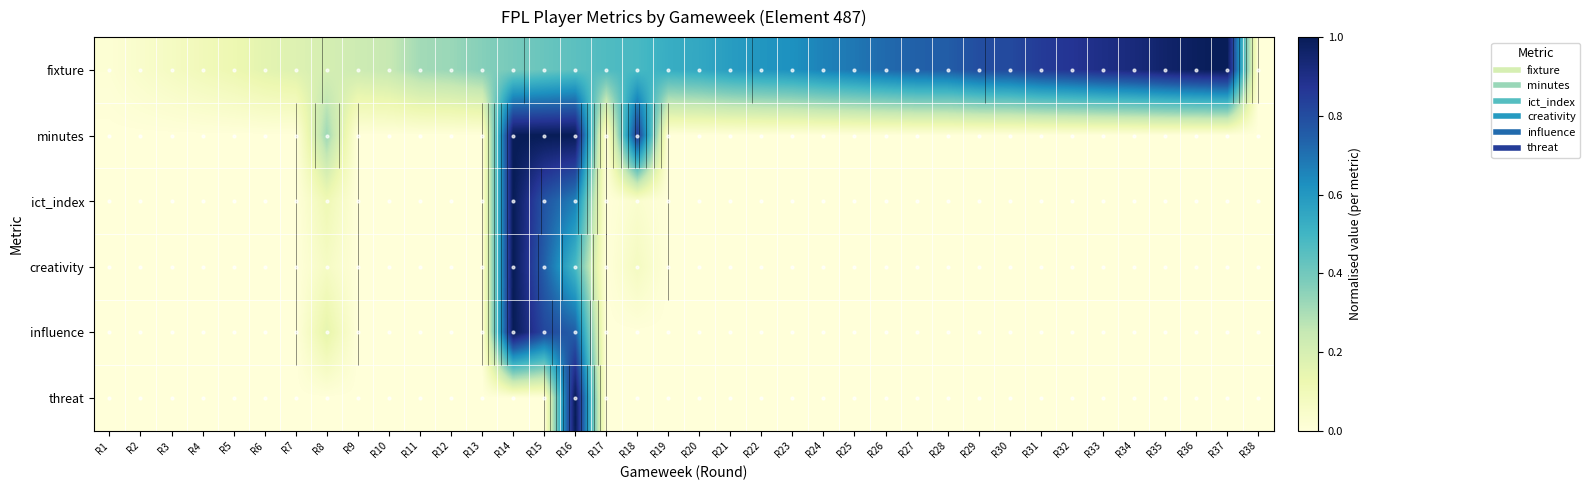

Is the value of influence at R1 greater than the value of ict_index at R17?

No